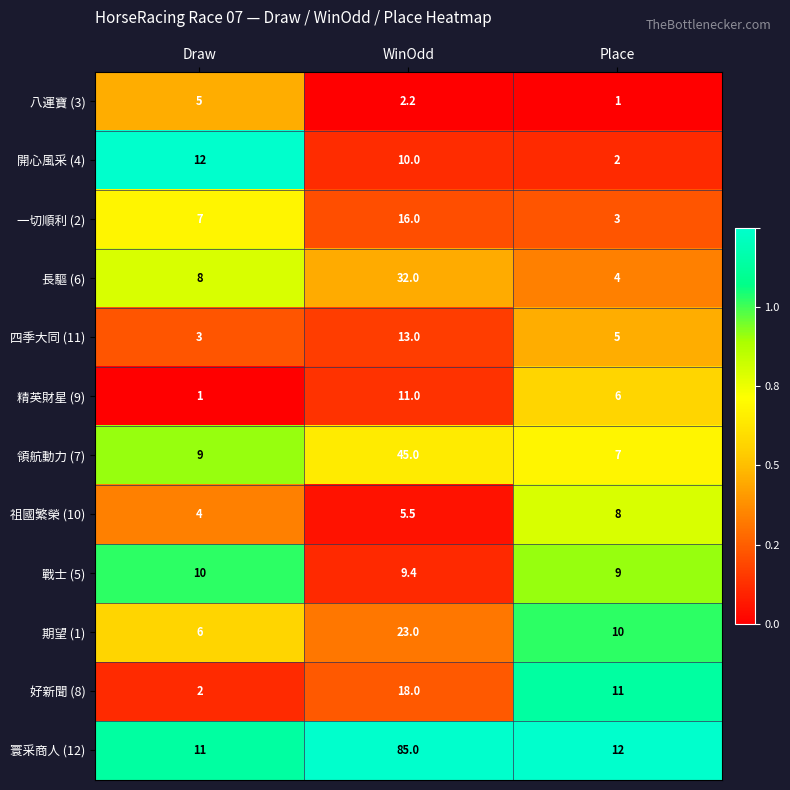

What is the average value of the 期望 (1) series?

13.0